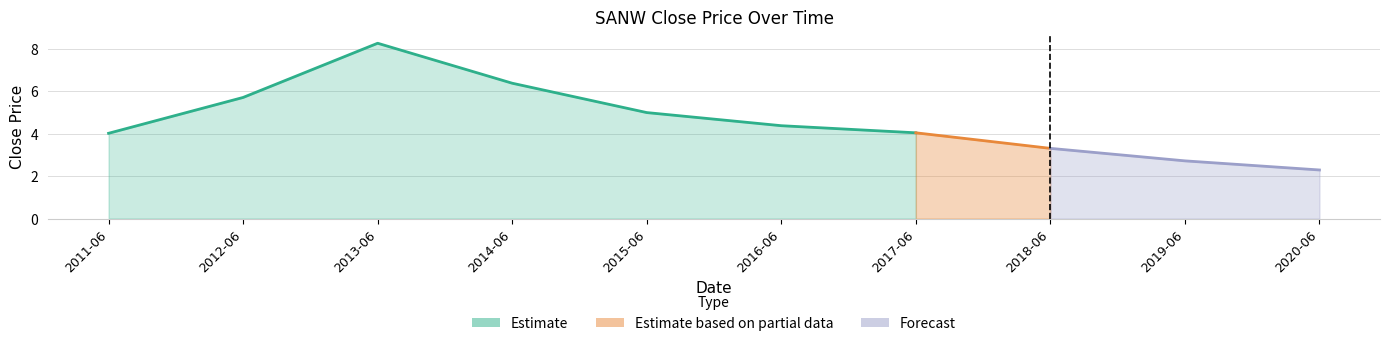

How many lines are shown in the chart?

1